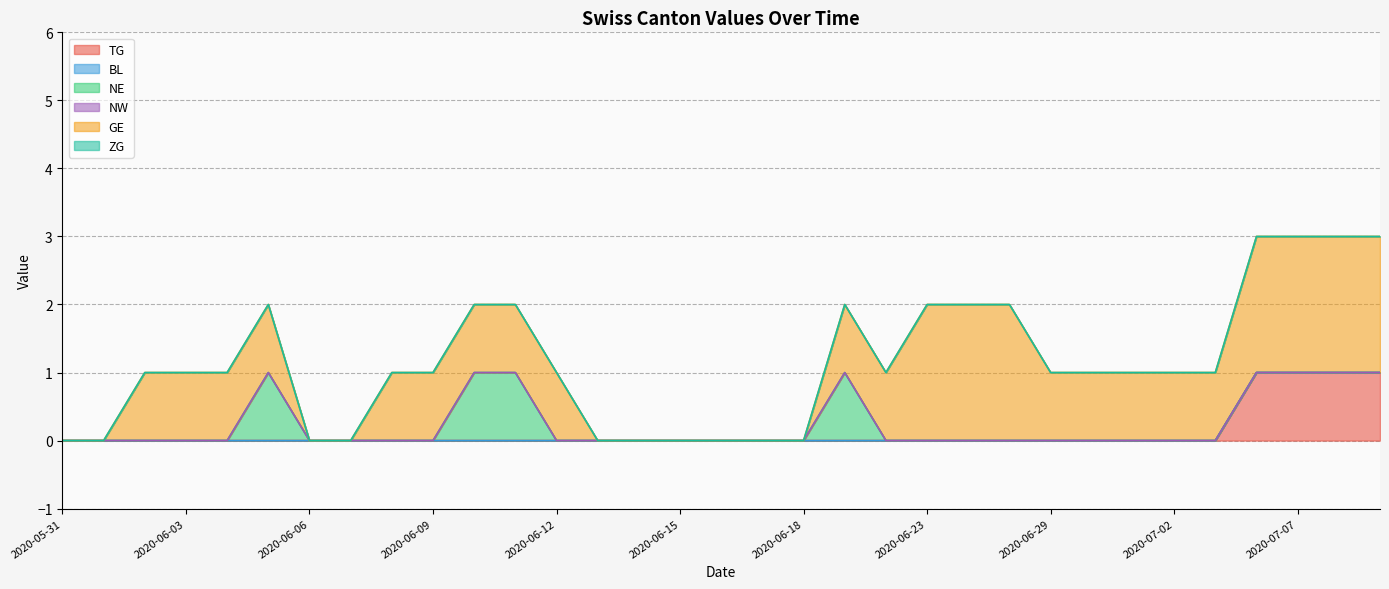

Count the number of categories in the chart.

15